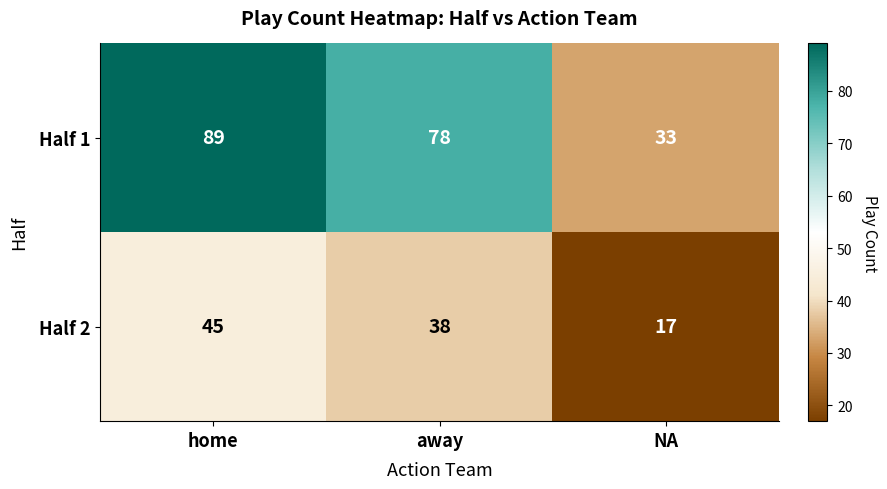

Which series has the widest spread of values?

Half 1